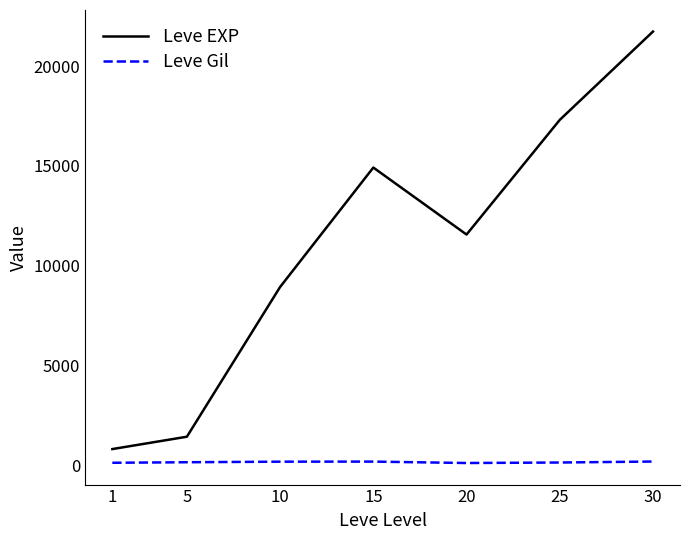

What are all the series names shown in the legend?

Leve EXP, Leve Gil